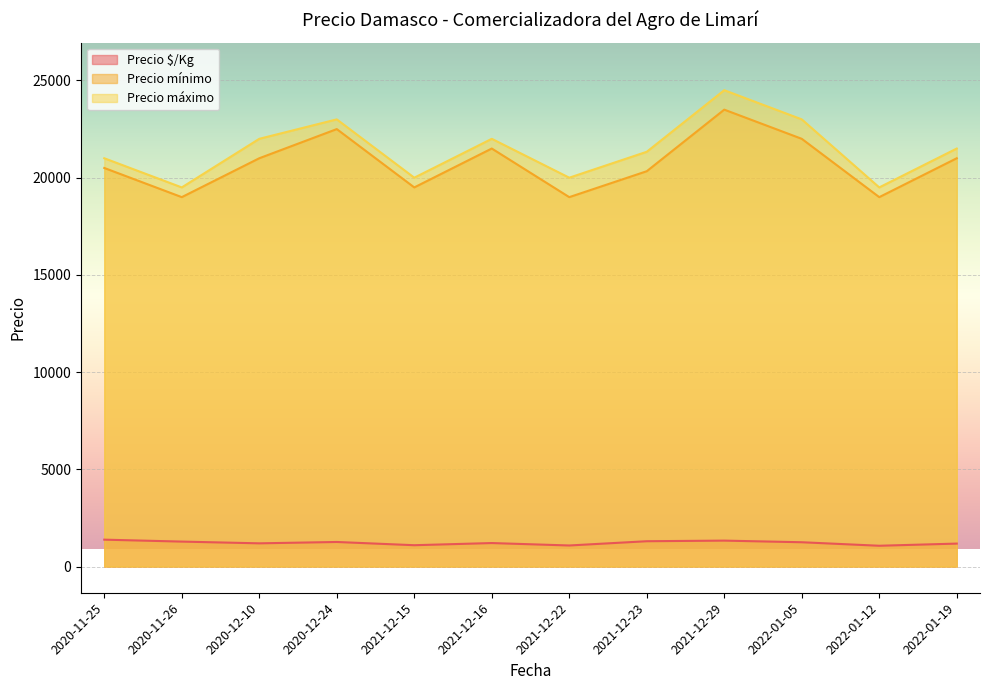

Which series has the widest spread of values?

Precio máximo